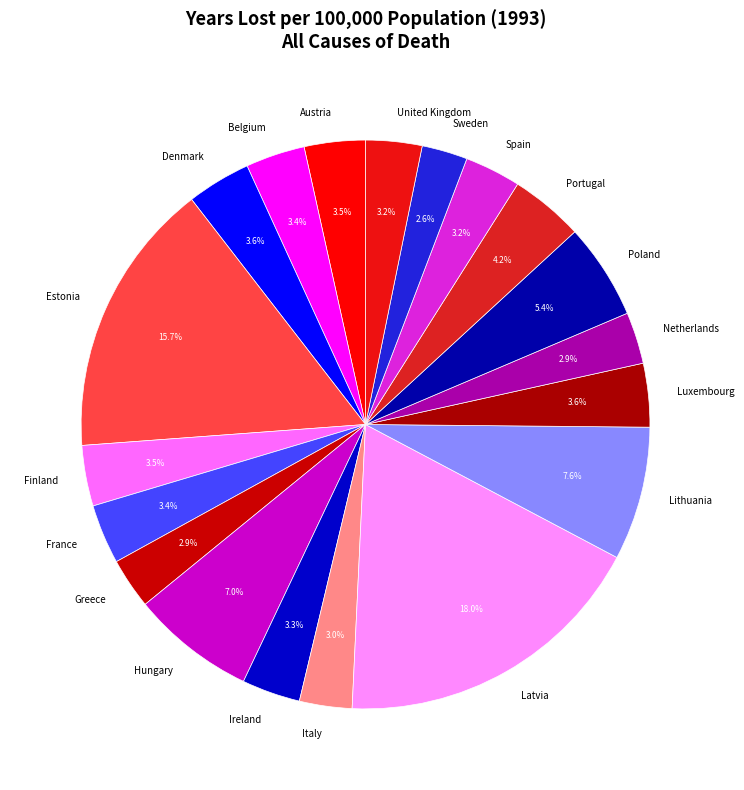

Do Ireland and Sweden together represent more than half of the pie?

No